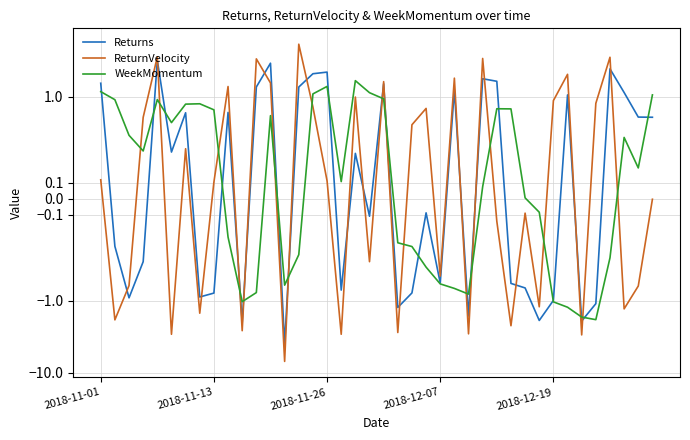

Rank the series at 34 from lowest to highest value.

ReturnVelocity, Returns, WeekMomentum